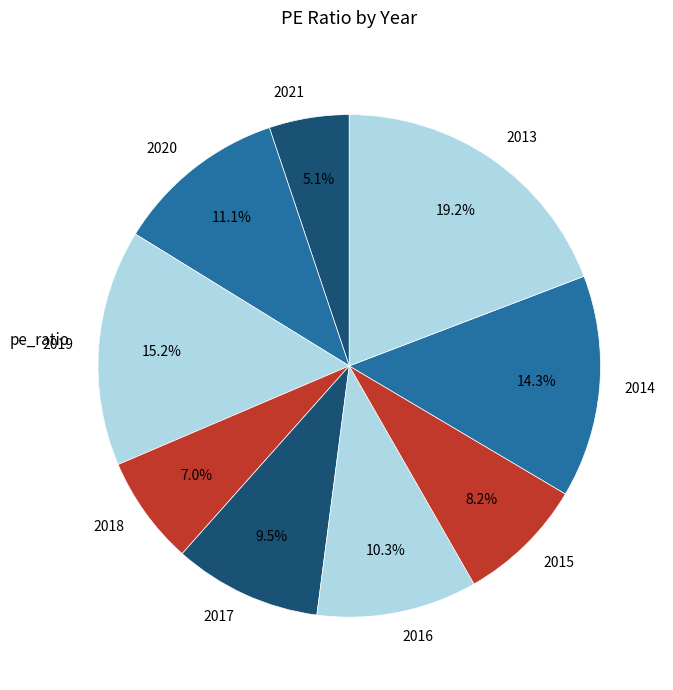

What is the ratio of the value at 2013 to the value at 2019?

1.3